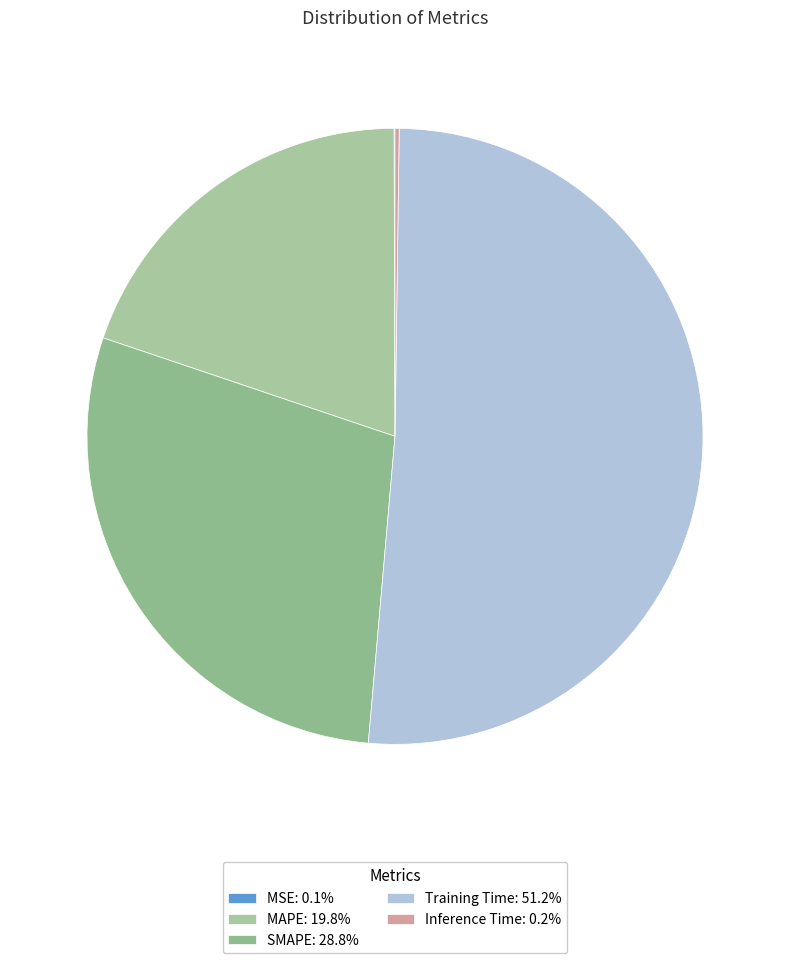

Count the number of slices in the pie.

5